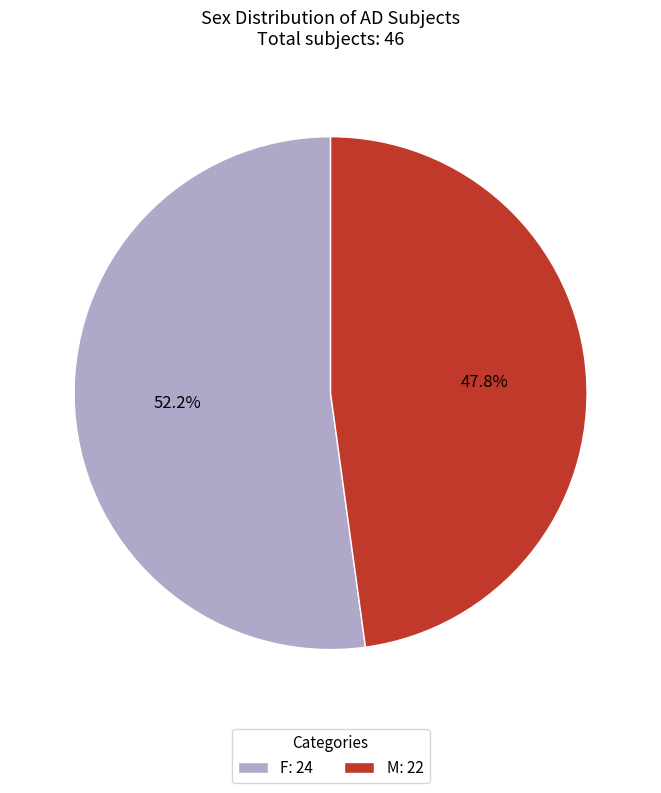

Do M and F together represent more than half of the pie?

Yes